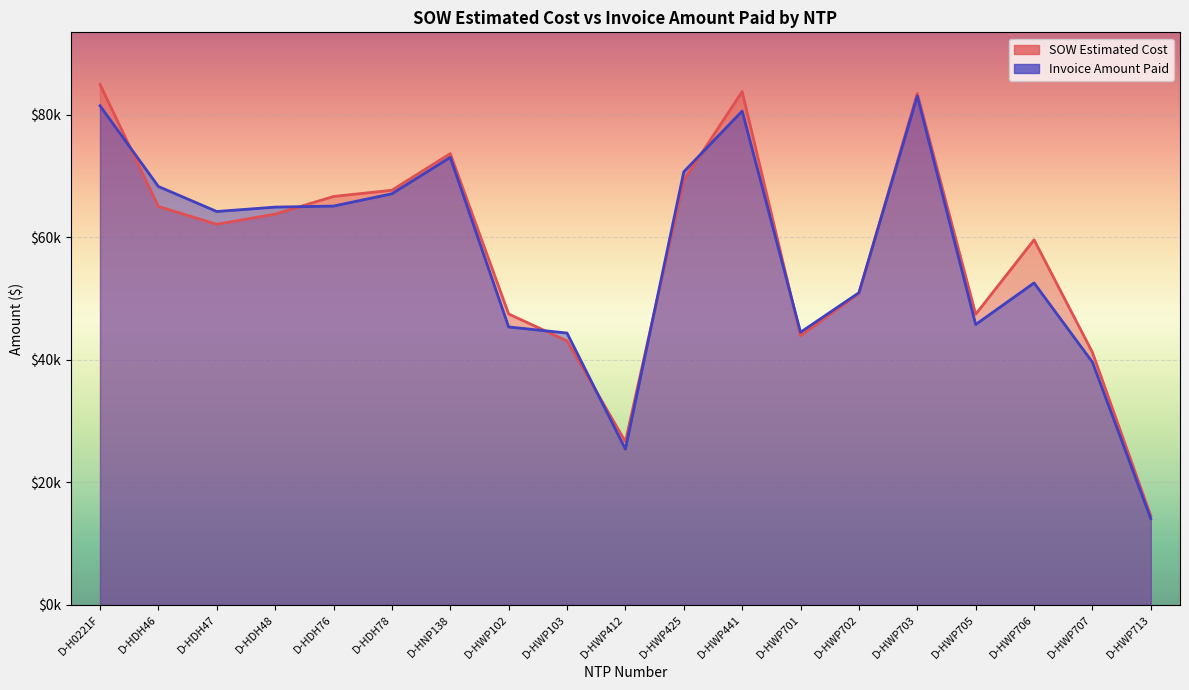

The value of SOW Estimated Cost at D-HWP425 is 69288.0. True or false?

True